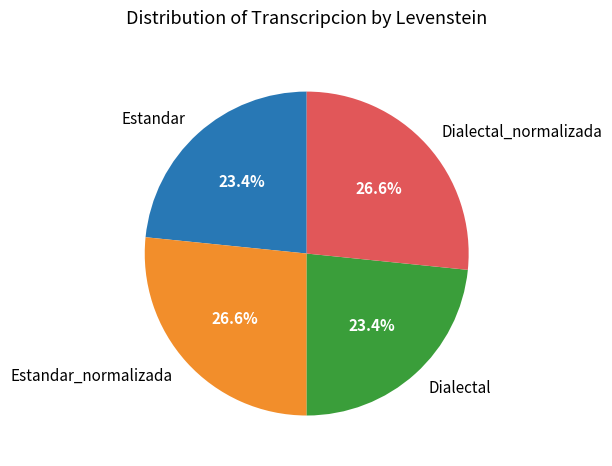

Is Dialectal the majority of the pie?

No